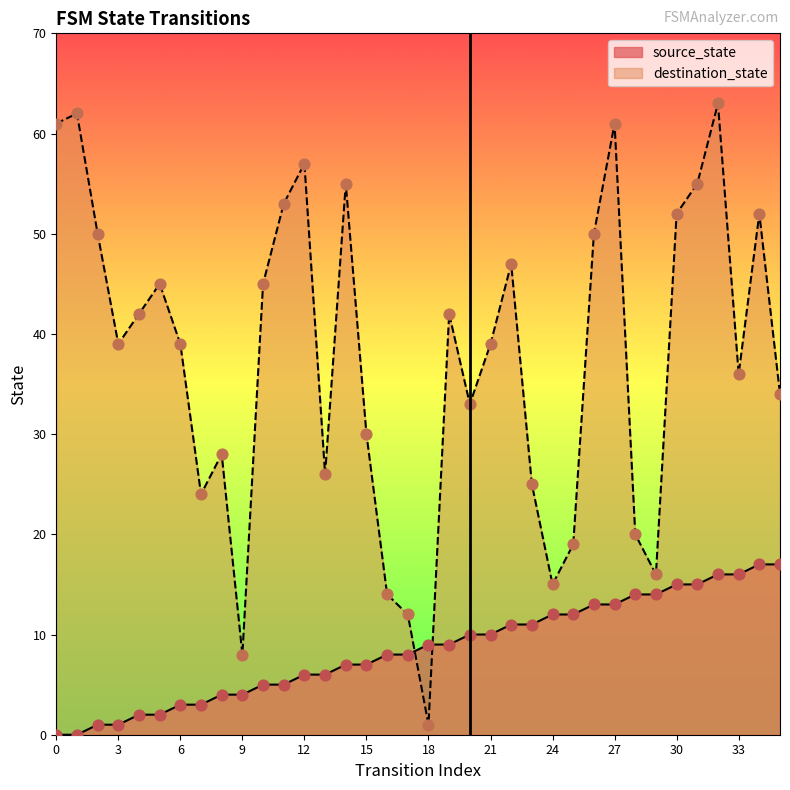

Which series has the largest total across all categories?

destination_state